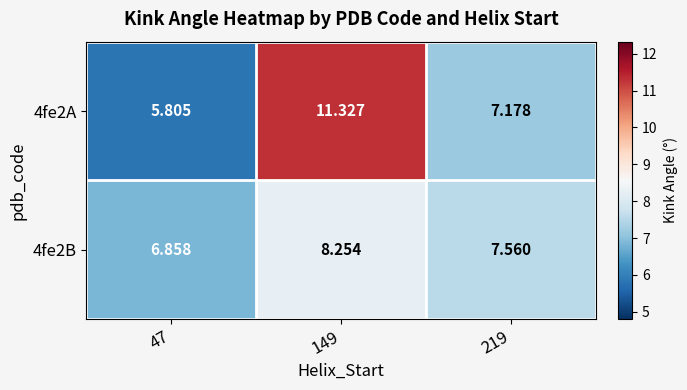

Which series has the largest range (max minus min)?

4fe2A